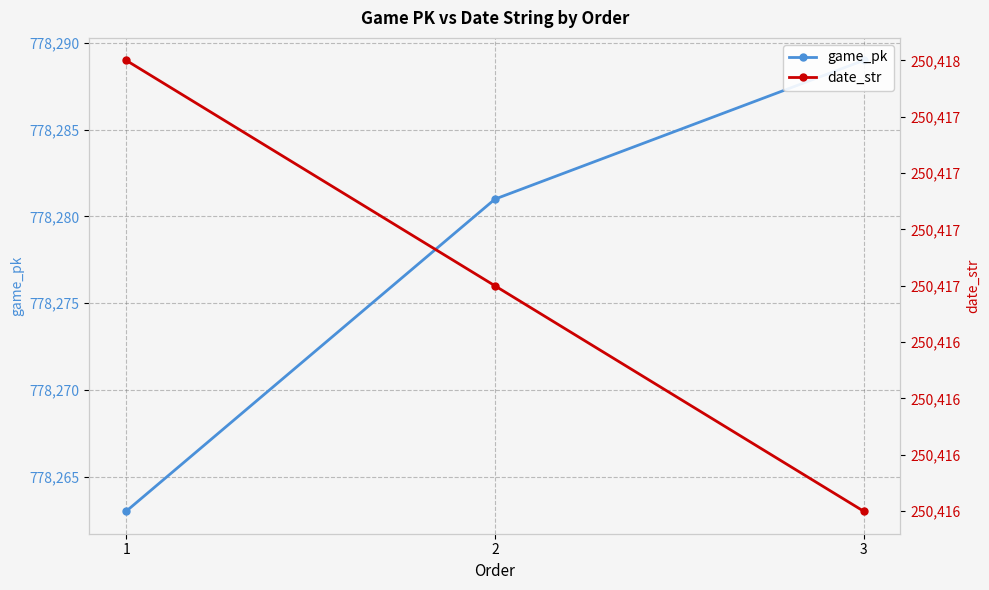

Does the chart display data point markers on the line(s)?

Yes